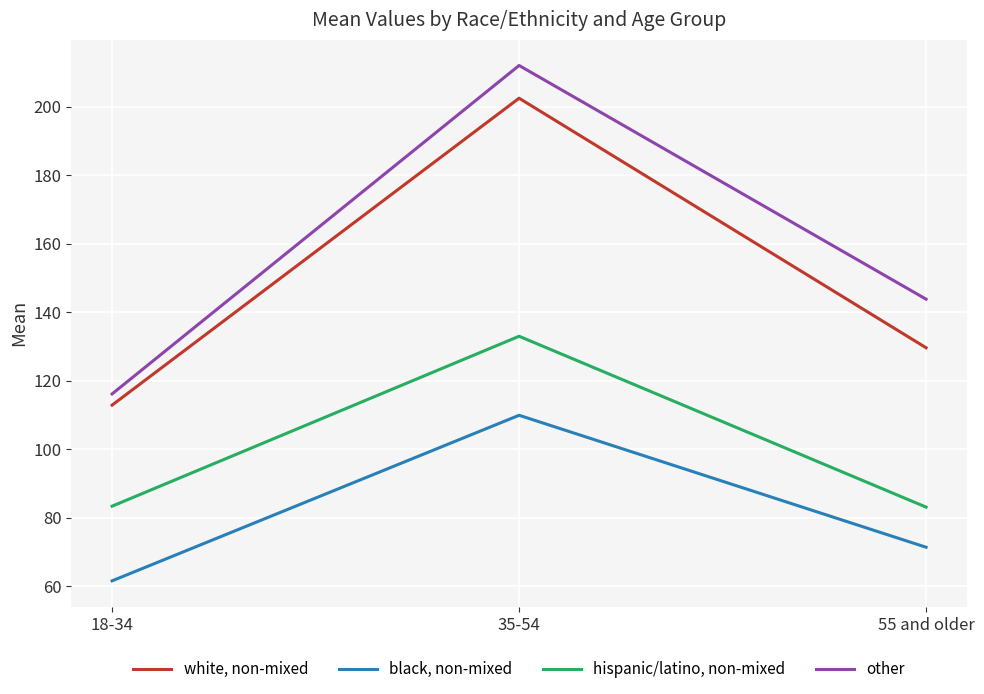

Which series has the largest total across all categories?

other